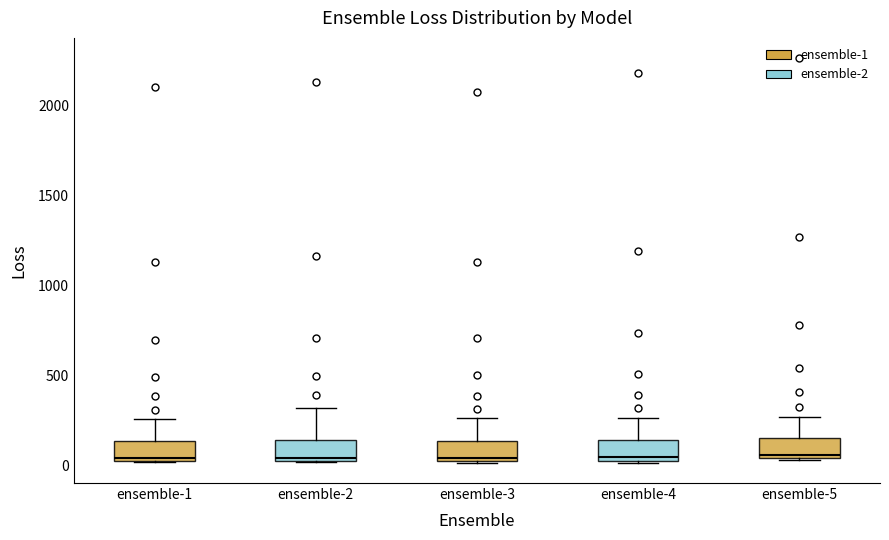

Reading left to right, transcribe this box plot: for each box, give where its median line is, the range the box spans, and where its two whiskers end, as read against the y-axis. The values are not printed on the chart, so give them approximately, as read against the axis.

ensemble-1: median 50, box 50 to 150, whiskers 0 to 250
ensemble-2: median 50, box 0 to 150, whiskers 0 to 300
ensemble-3: median 50, box 0 to 150, whiskers 0 to 250
ensemble-4: median 50 (just above the box's lower edge), box 50 to 150, whiskers 0 to 250
ensemble-5: median 50 (just above the box's lower edge), box 50 to 150, whiskers 50 to 250